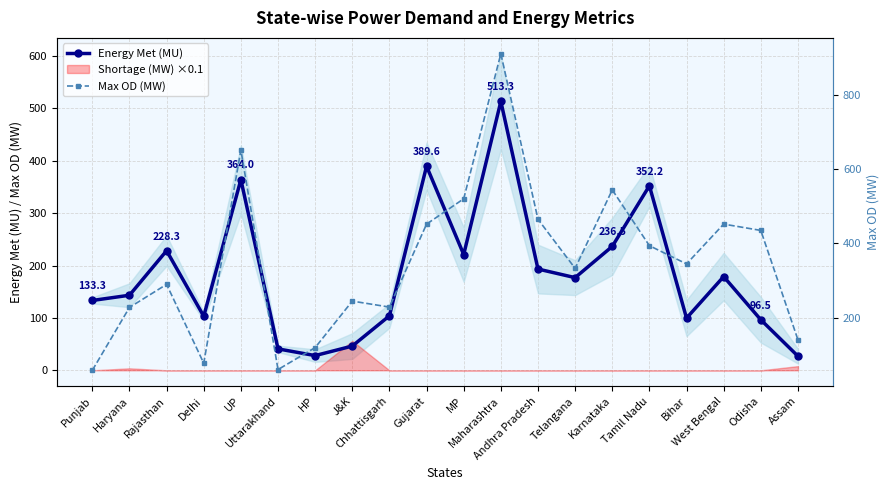

What is the lowest value of the Energy Met (MU) series?

27.0